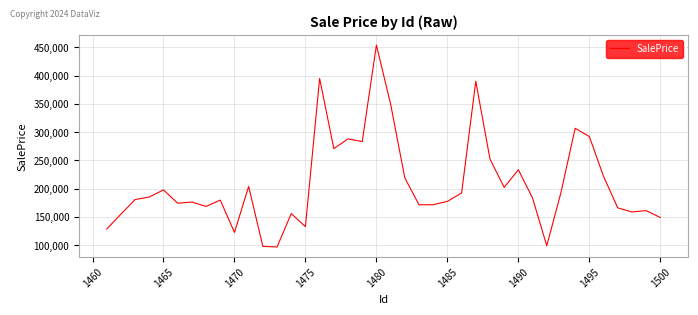

What is the maximum value shown in the chart?

454175.3